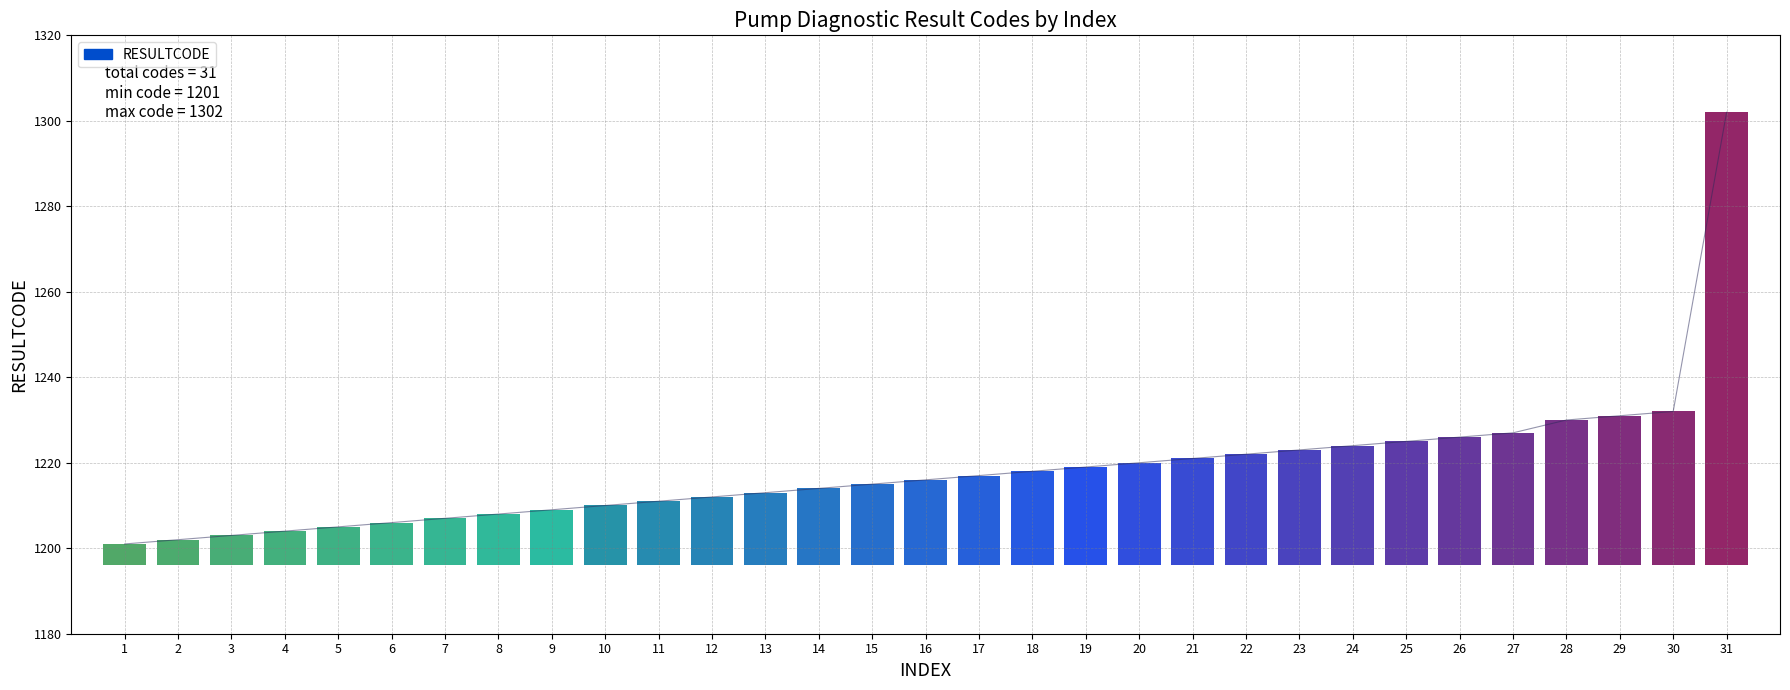

How many lines are shown in the chart?

1